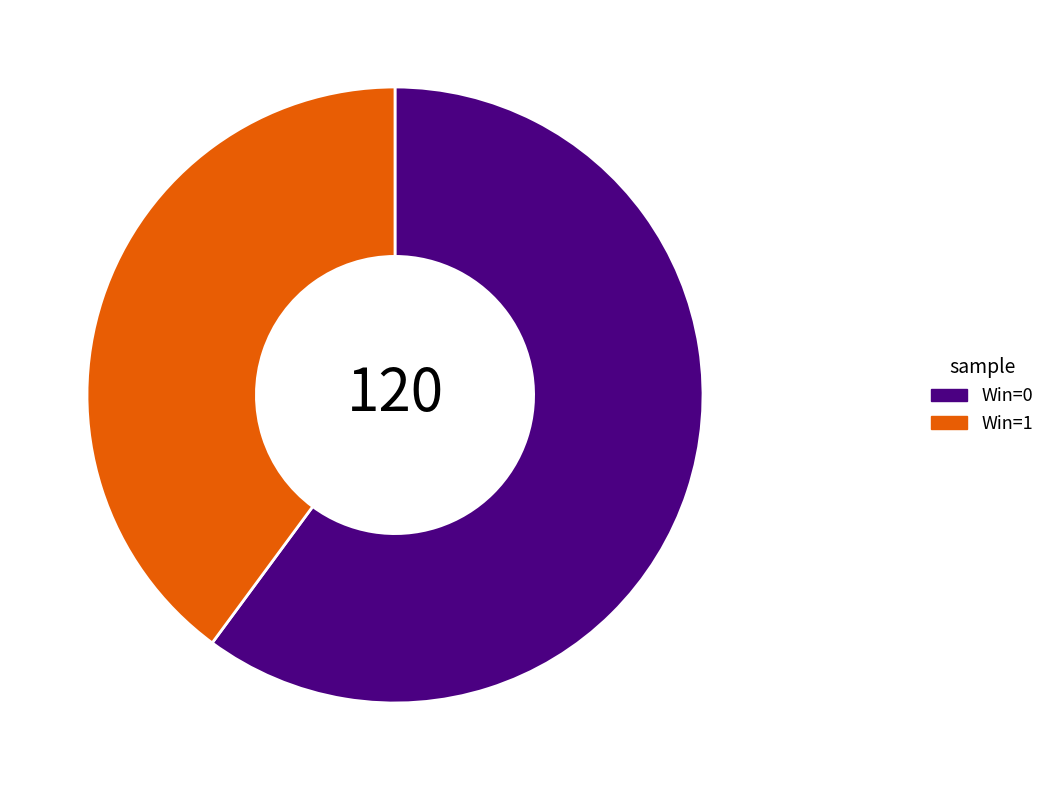

Combined, do Win=0 and Win=1 account for over 50%?

Yes